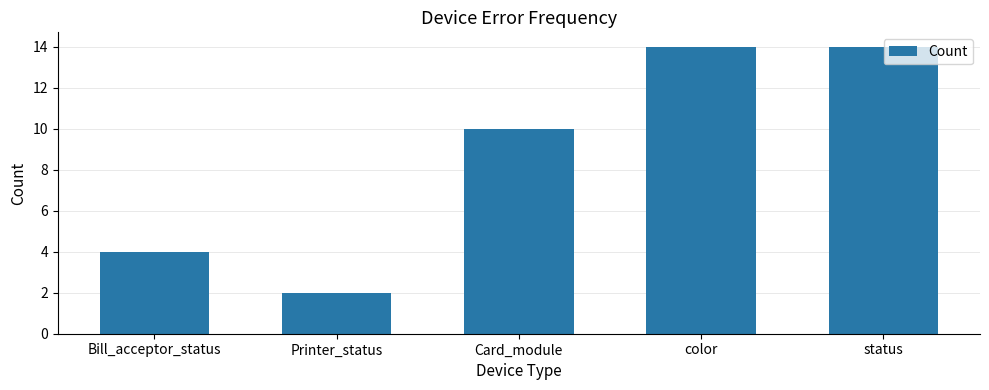

Which has a higher value, Printer_status or color?

color